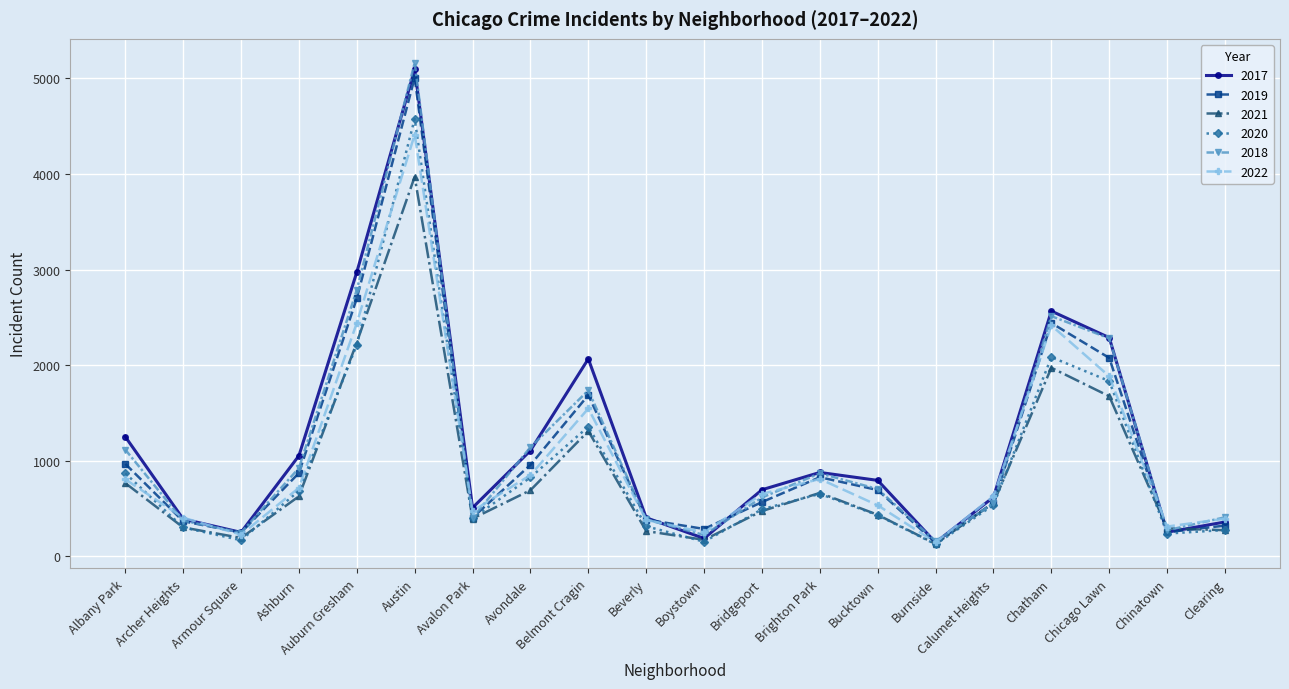

What is the difference between the highest and lowest values at Beverly?

139